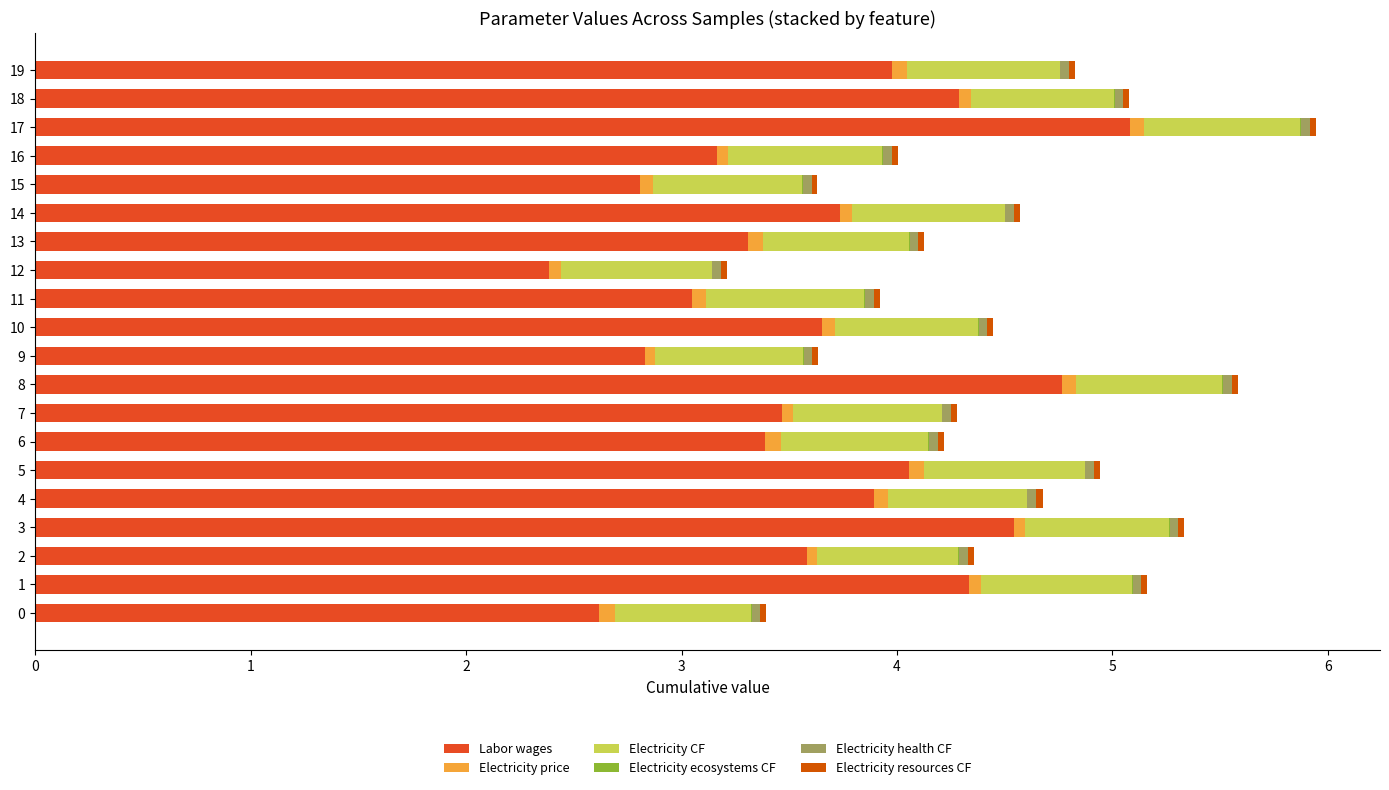

How many series are shown in this chart?

6